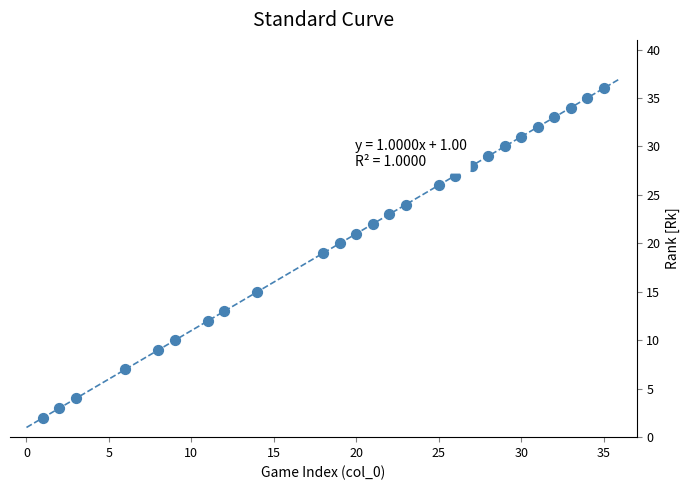

What is the range of Y values (max minus min)?

34